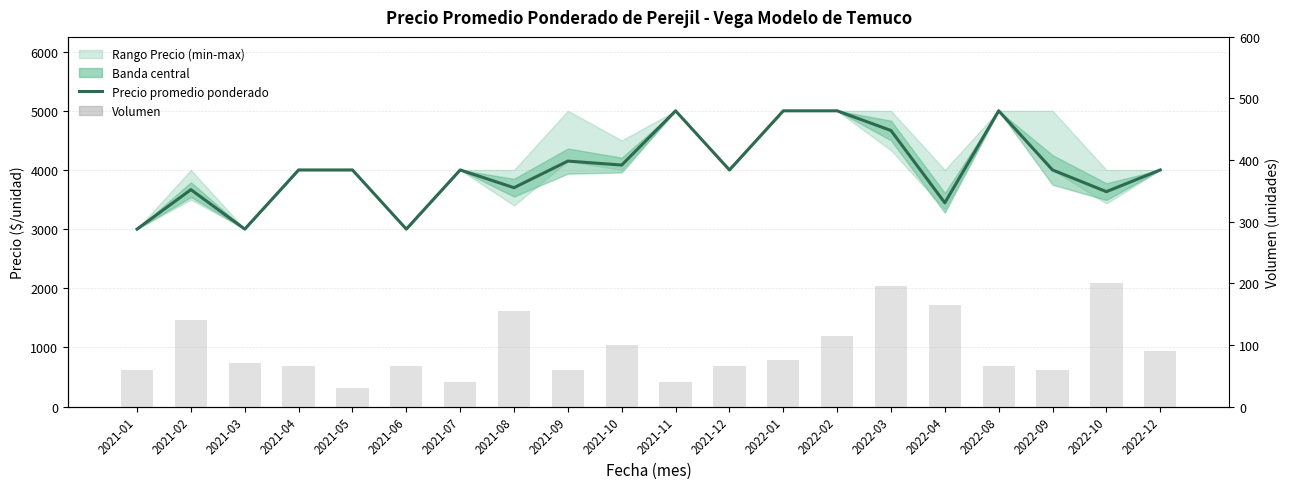

Reading left to right, list all the values displayed in this chart.

Precio promedio ponderado: 3000	3667	3000	4000	4000	3000	4000	3700	4150	4083	5000	4000	5000	5000	4667	3444	5000	4000	3633	4000
Volumen: 60	140	70	65	30	65	40	155	60	100	40	65	75	115	195	165	65	60	200	90